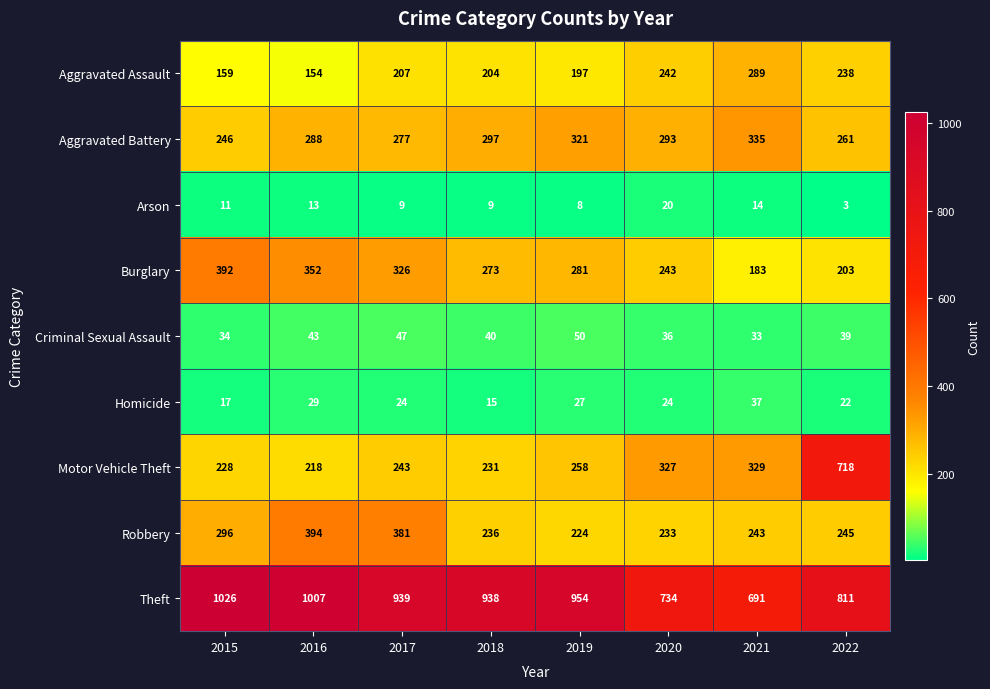

What is the difference between the Burglary values at 2015 and 2019?

111